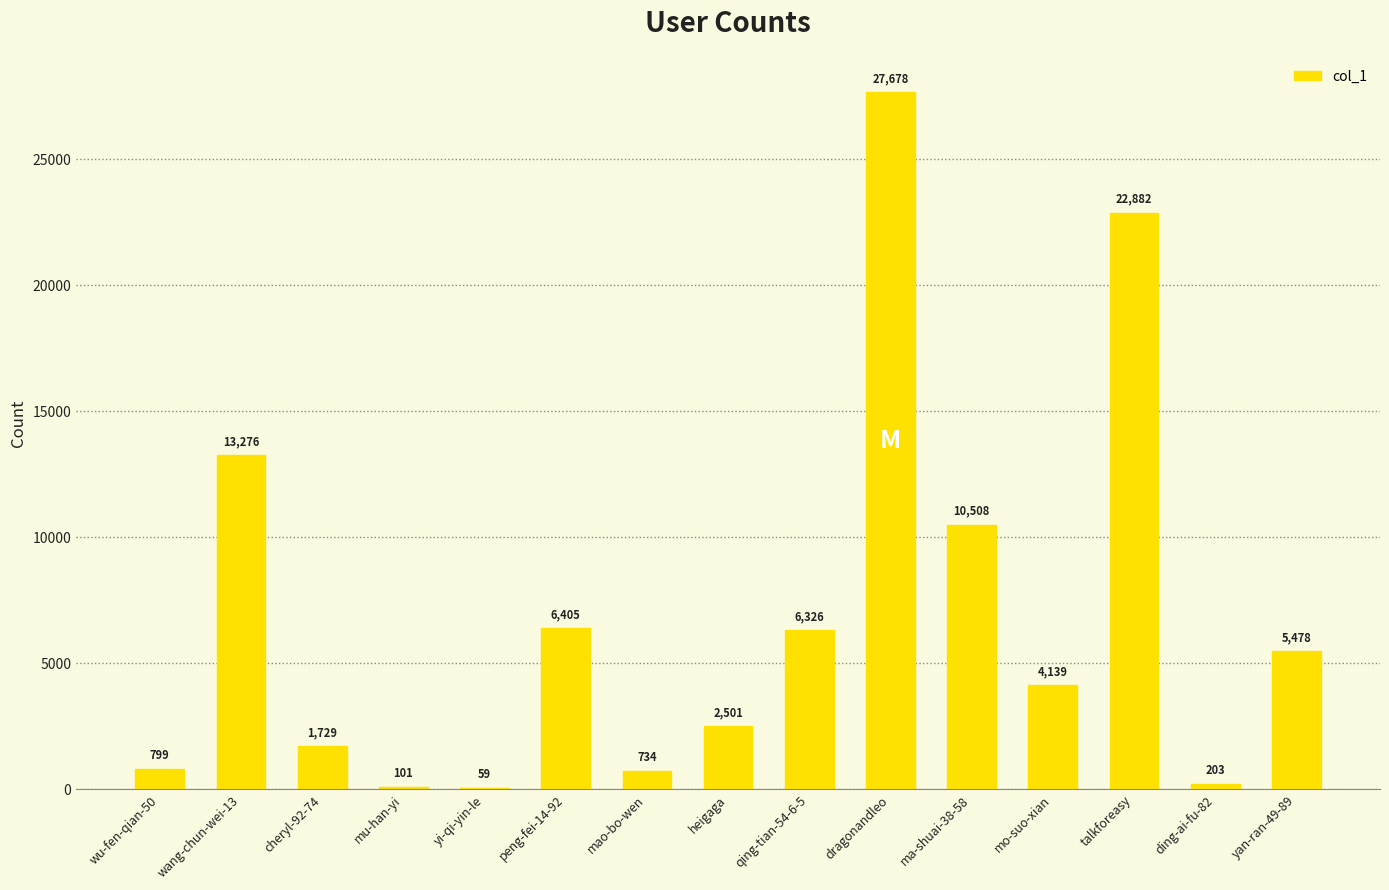

Is it true that the value at mo-suo-xian is 4139?

True